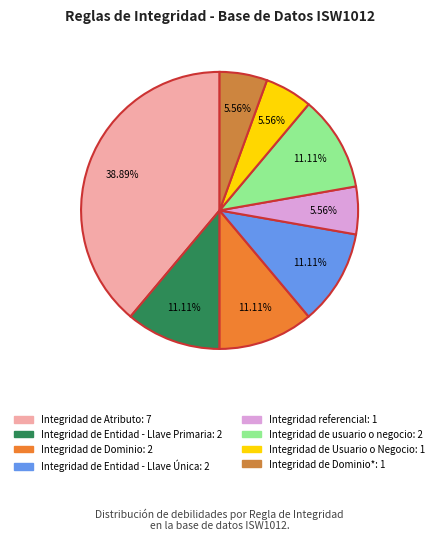

Rank the categories by value from highest to lowest.

Integridad de Atributo, Integridad de Entidad - Llave Primaria, Integridad de Dominio, Integridad de Entidad - Llave Única, Integridad de usuario o negocio, Integridad referencial, Integridad de Usuario o Negocio, Integridad de Dominio*